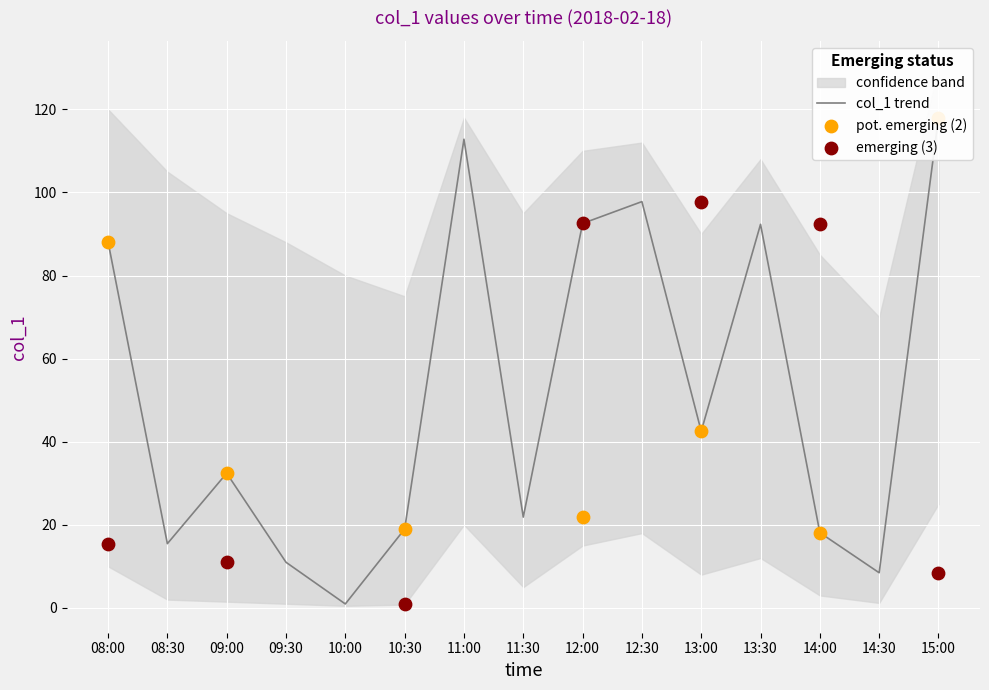

Approximately how many times larger is the value at 11:30 compared to 09:30?

2.0